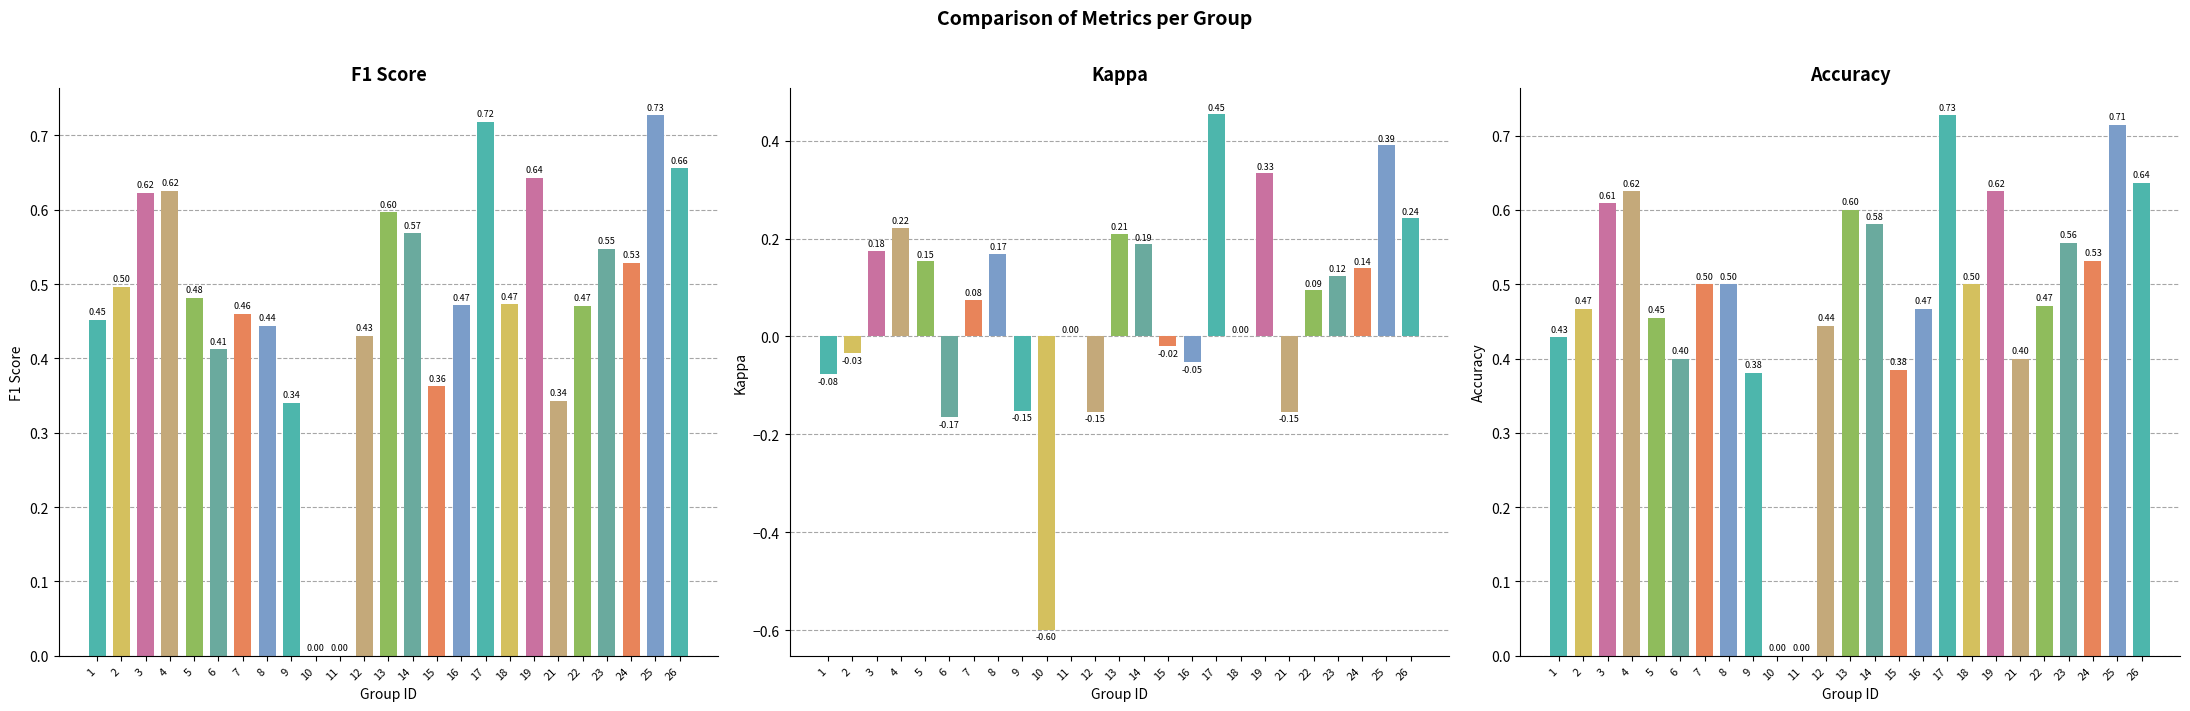

What are all the series names shown in the legend?

f1, kappa, accuracy